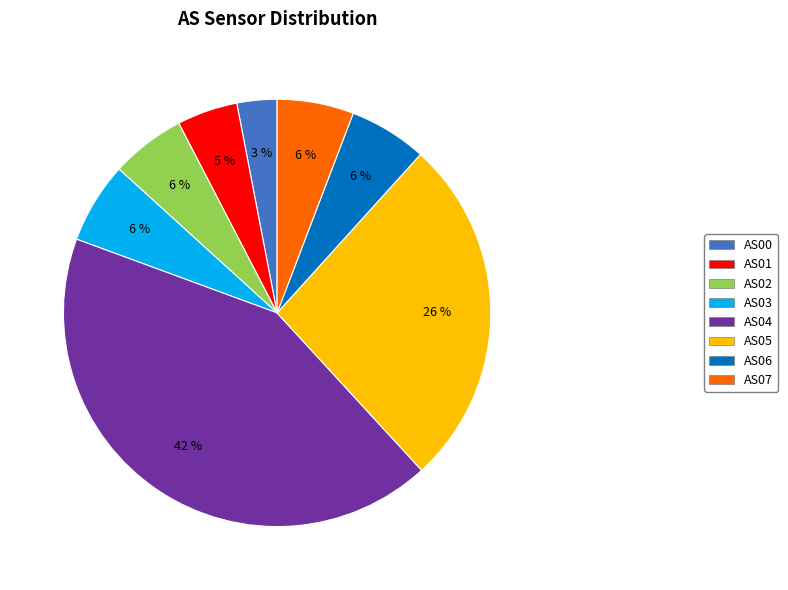

Combined, do AS05 and AS04 account for over 50%?

Yes